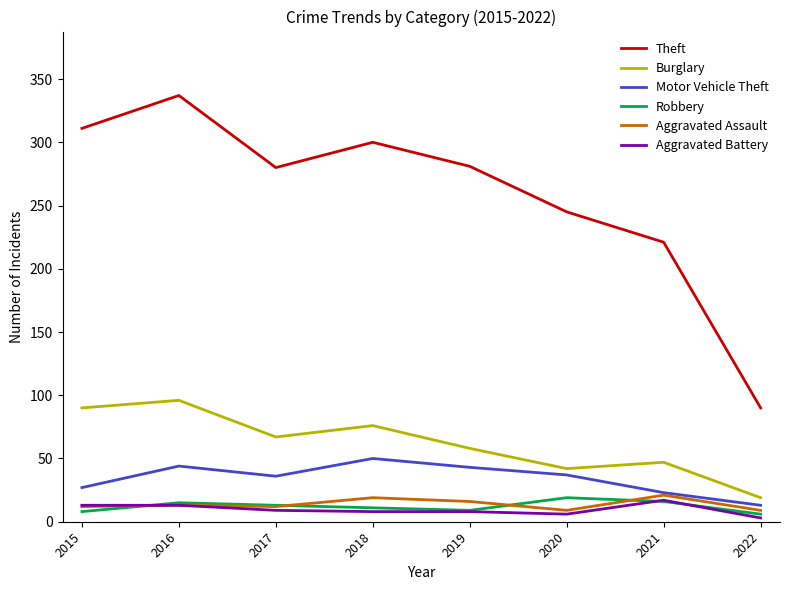

Does the chart display data point markers on the line(s)?

No